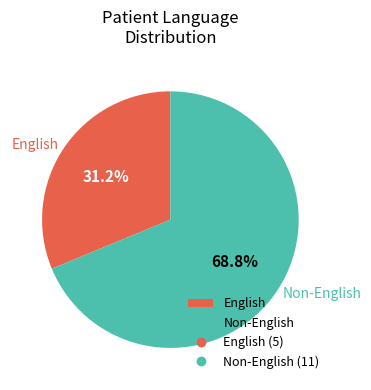

Is there any slice that represents more than half of the pie?

Yes